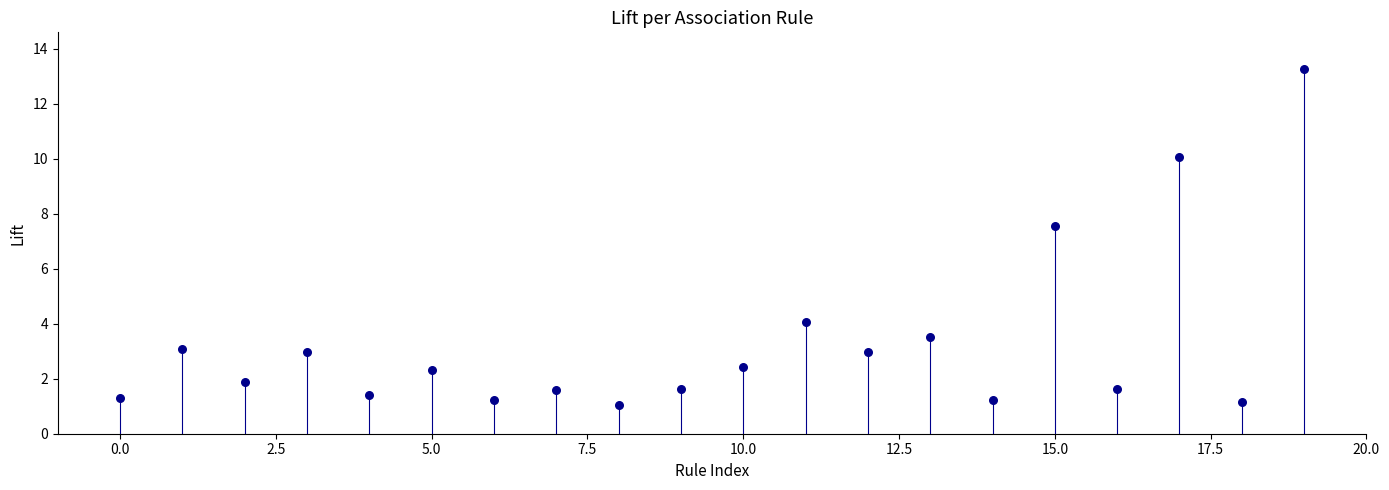

What Y value in the scatter plot is closest to 7?

7.6